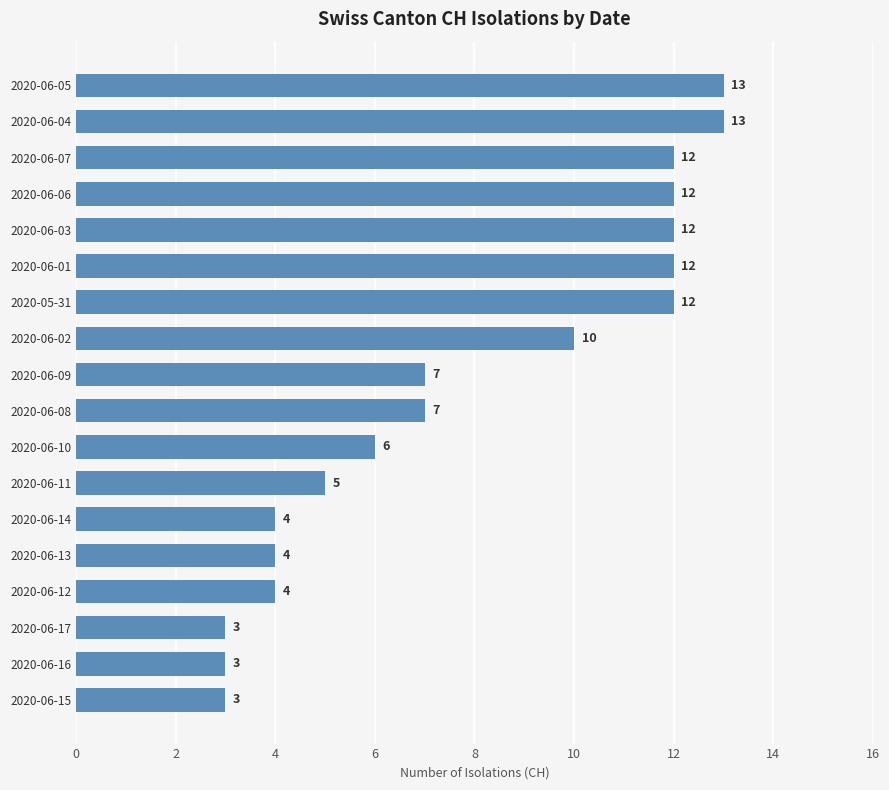

What is the average value?

8